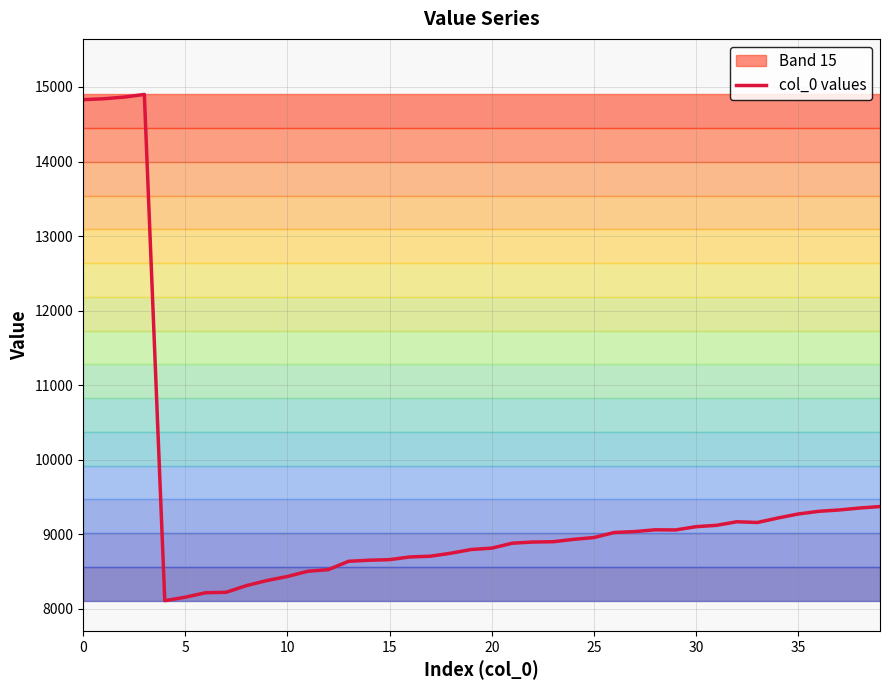

How many values exceed 8934?

19